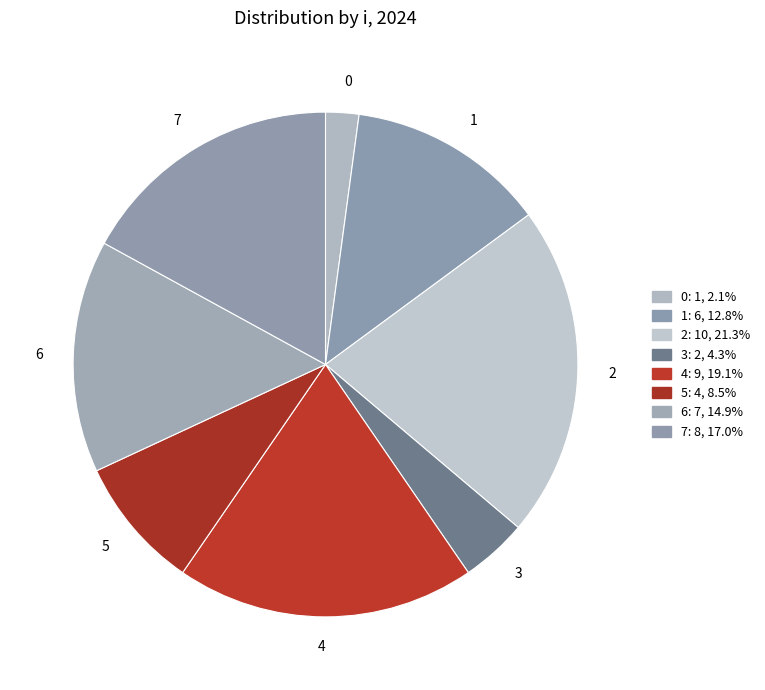

Is there a majority slice in this chart?

No